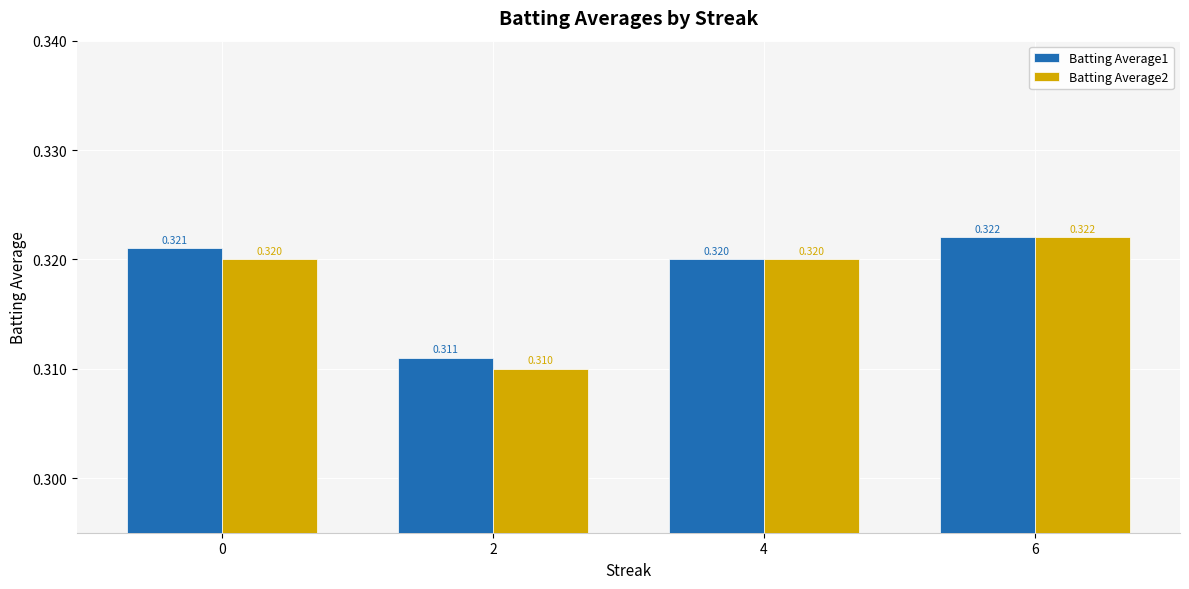

Is the value of Batting Average1 at 4 greater than the value of Batting Average2 at 6?

No